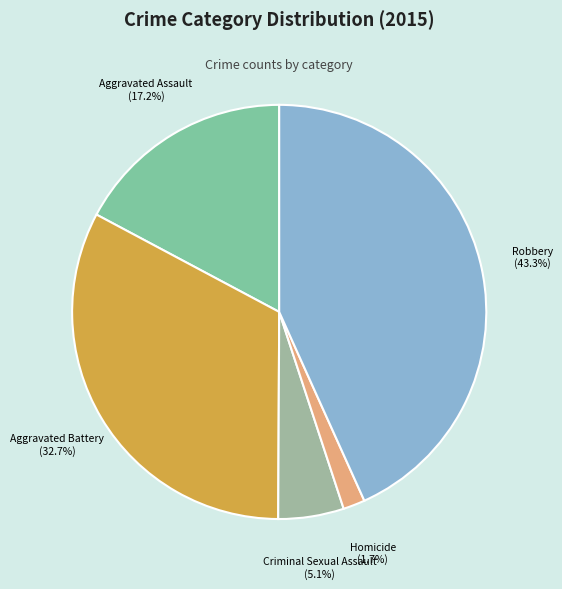

What portion of the pie excludes Robbery?

56.7%